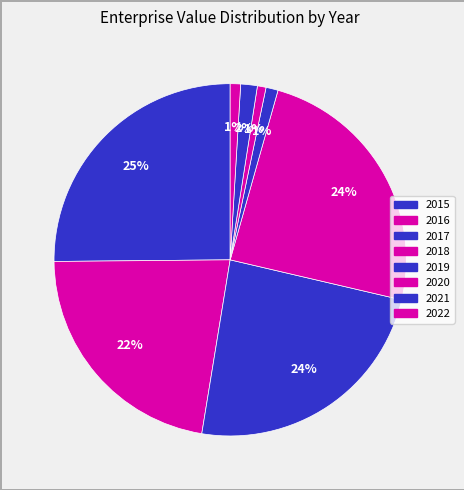

Does any single category account for the majority?

No